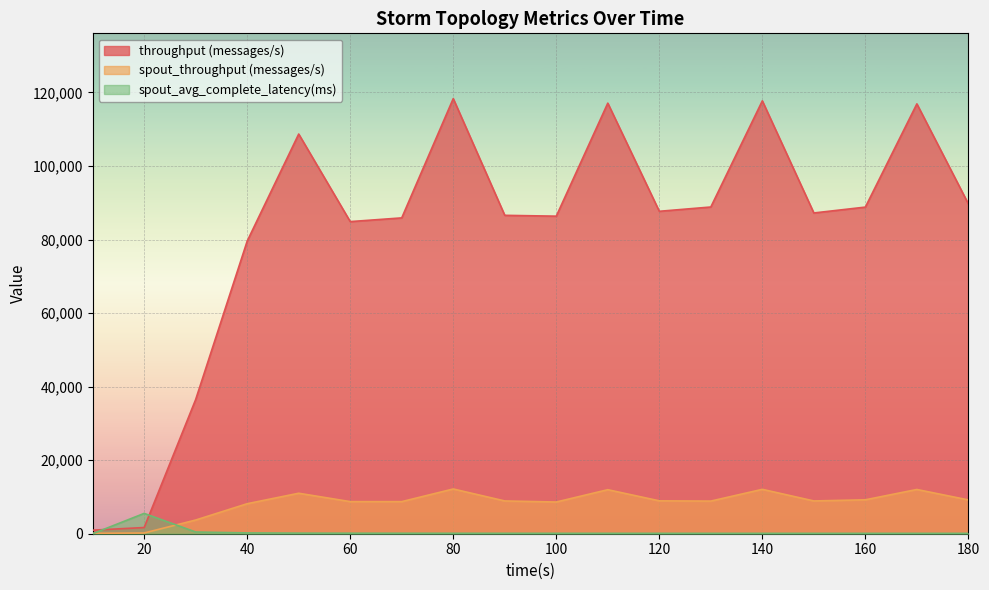

The value of throughput (messages/s) at 100 is 12498.2. True or false?

False